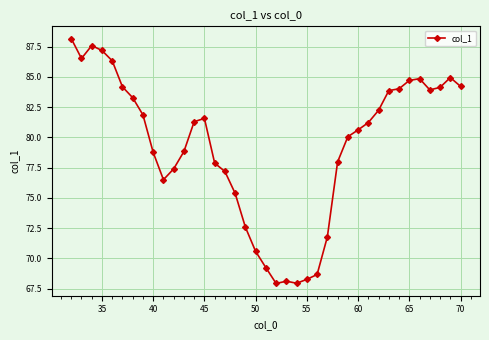

What is the difference between the maximum and minimum values?

20.2